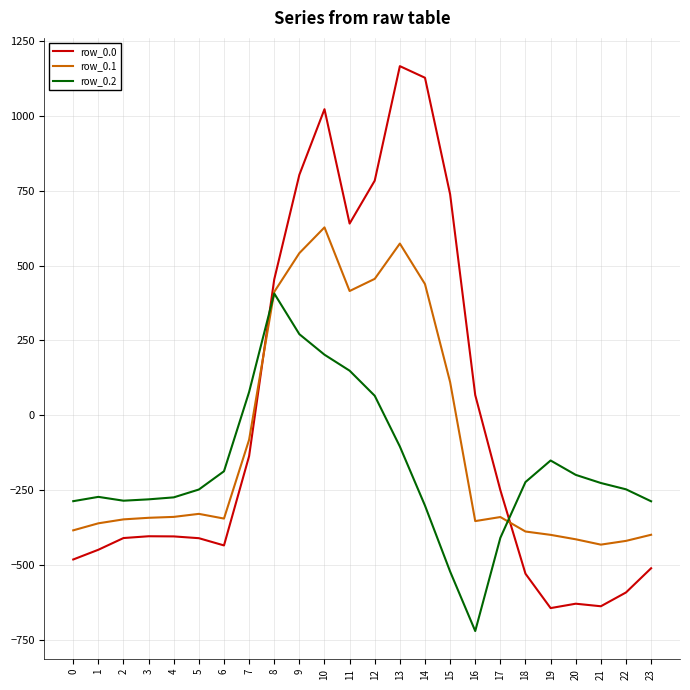

Which series has the largest total across all categories?

row_0.0